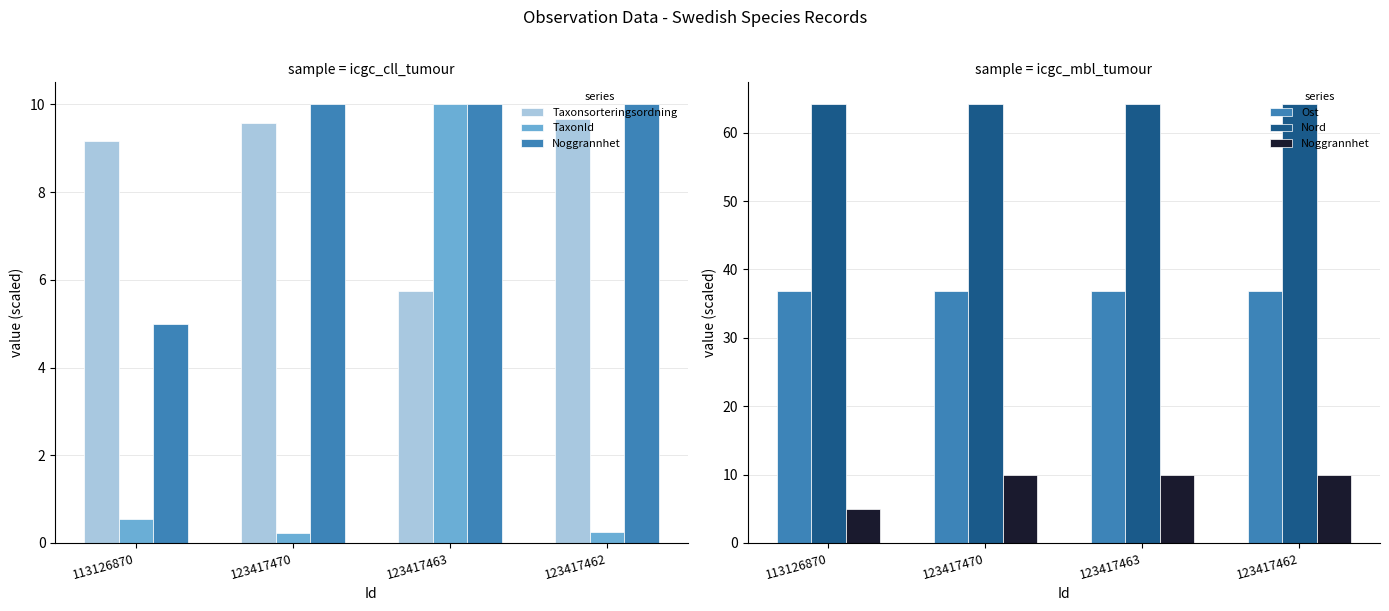

How many groups of bars are there?

4